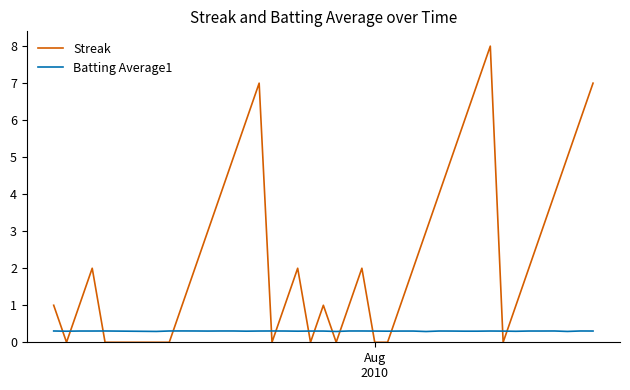

Reading left to right, extract all data points from this chart.

Streak: 1.0	0.0	1.0	2.0	0.0	0.0	0.0	1.0	2.0	3.0	4.0	5.0	6.0	7.0	0.0	1.0	2.0	0.0	1.0	0.0	1.0	2.0	0.0	0.0	1.0	2.0	3.0	4.0	5.0	6.0	7.0	8.0	0.0	1.0	2.0	3.0	4.0	5.0	6.0	7.0
Batting Average1: 0.3	0.3	0.3	0.3	0.3	0.3	0.3	0.3	0.3	0.3	0.3	0.3	0.3	0.3	0.3	0.3	0.3	0.3	0.3	0.3	0.3	0.3	0.3	0.3	0.3	0.3	0.3	0.3	0.3	0.3	0.3	0.3	0.3	0.3	0.3	0.3	0.3	0.3	0.3	0.3